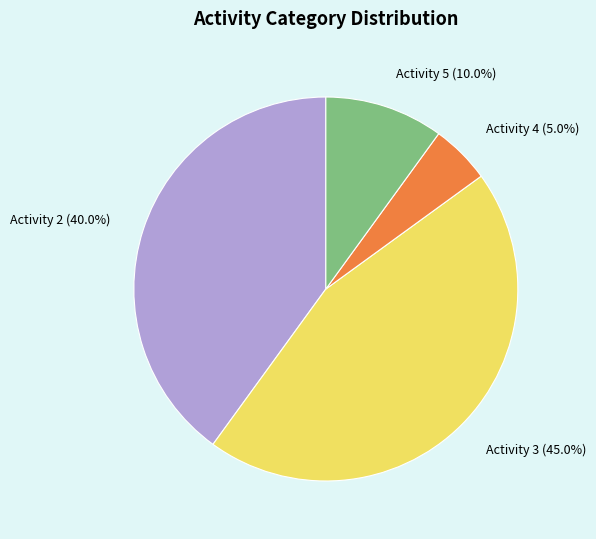

Is there any slice that represents more than half of the pie?

No